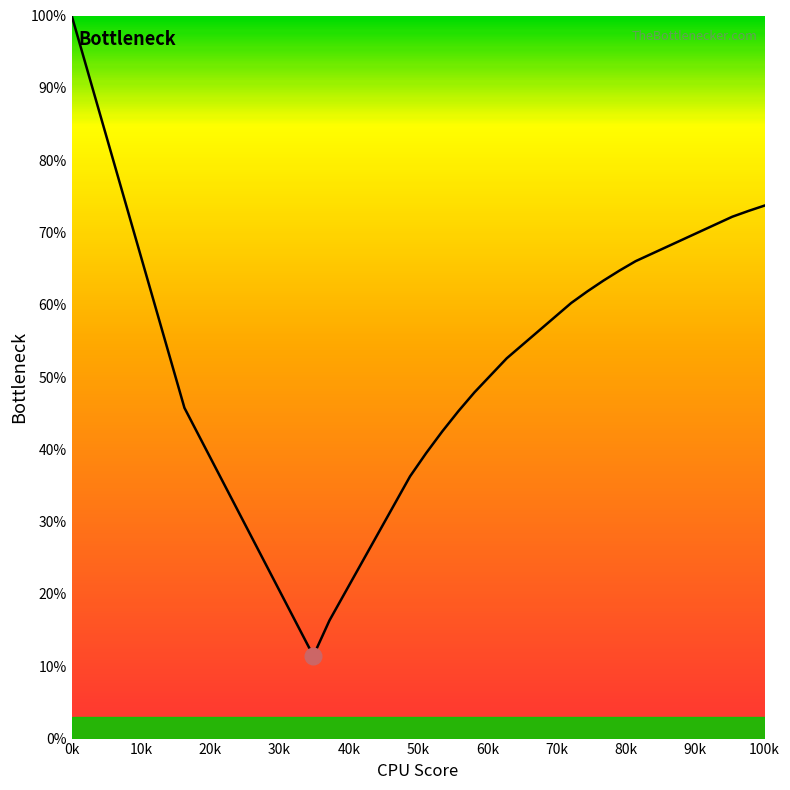

What is the minimum value shown in the chart?

11.4